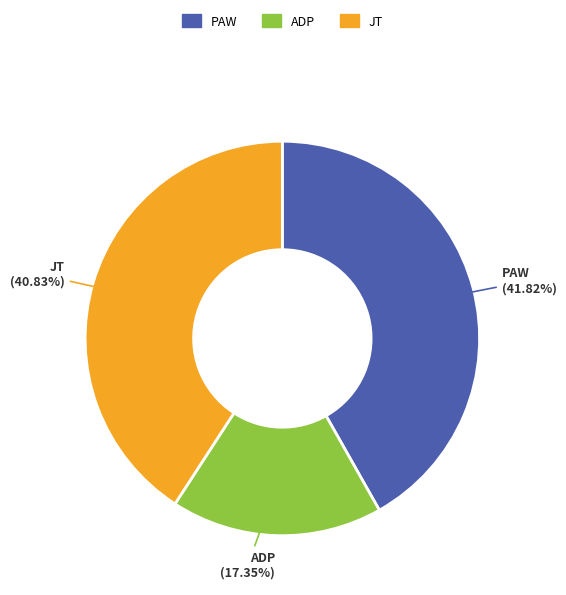

To the nearest percent, what is the difference between the largest and smallest slice percentages?

24%